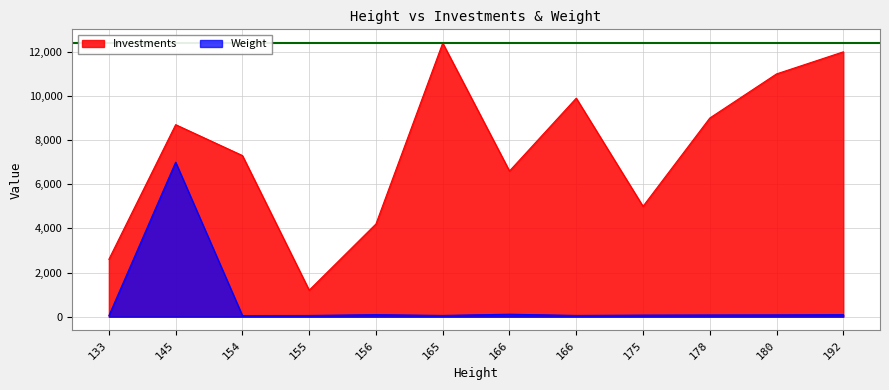

What is the difference between the second highest and minimum values in the Investments series?

10800